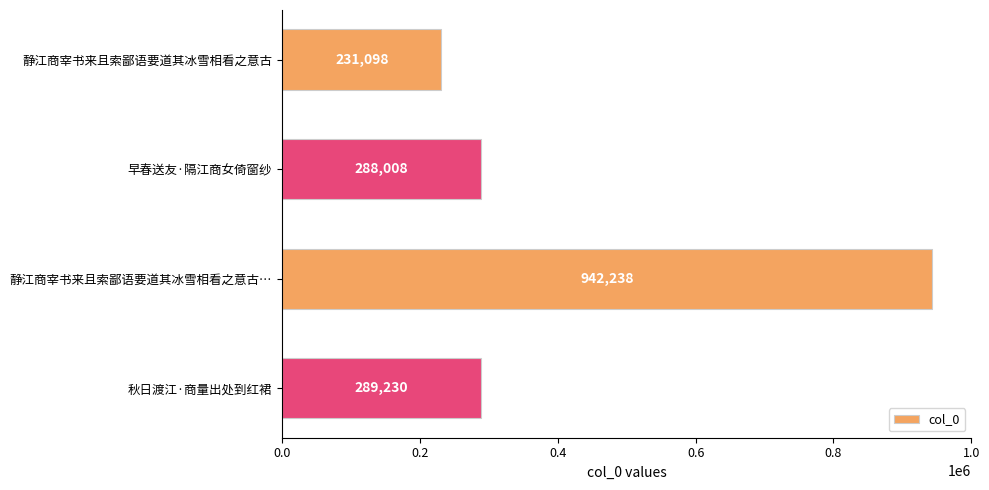

Are the bars horizontal?

Yes